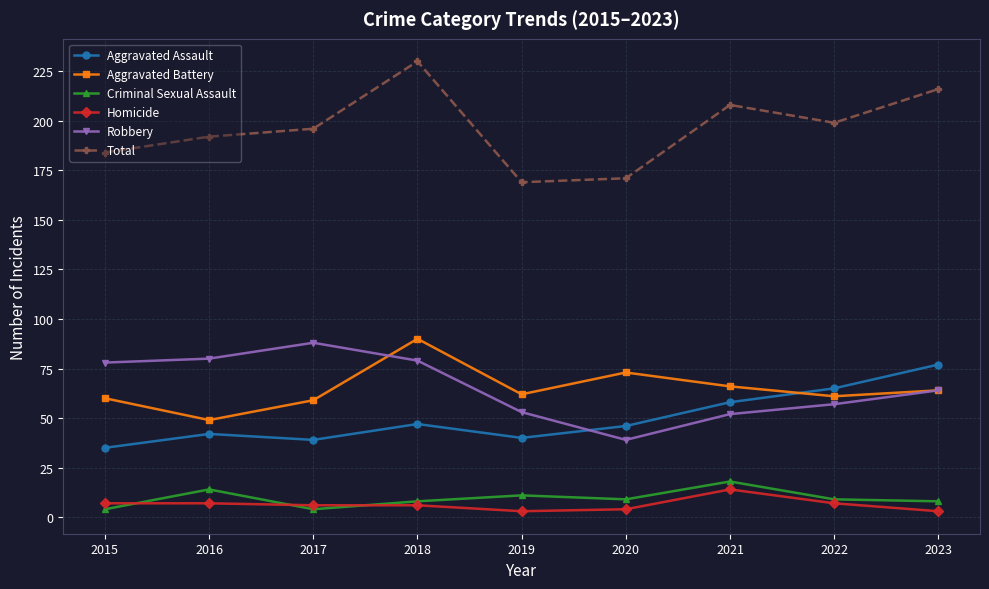

What are all the series names shown in the legend?

Aggravated Assault, Aggravated Battery, Criminal Sexual Assault, Homicide, Robbery, Total